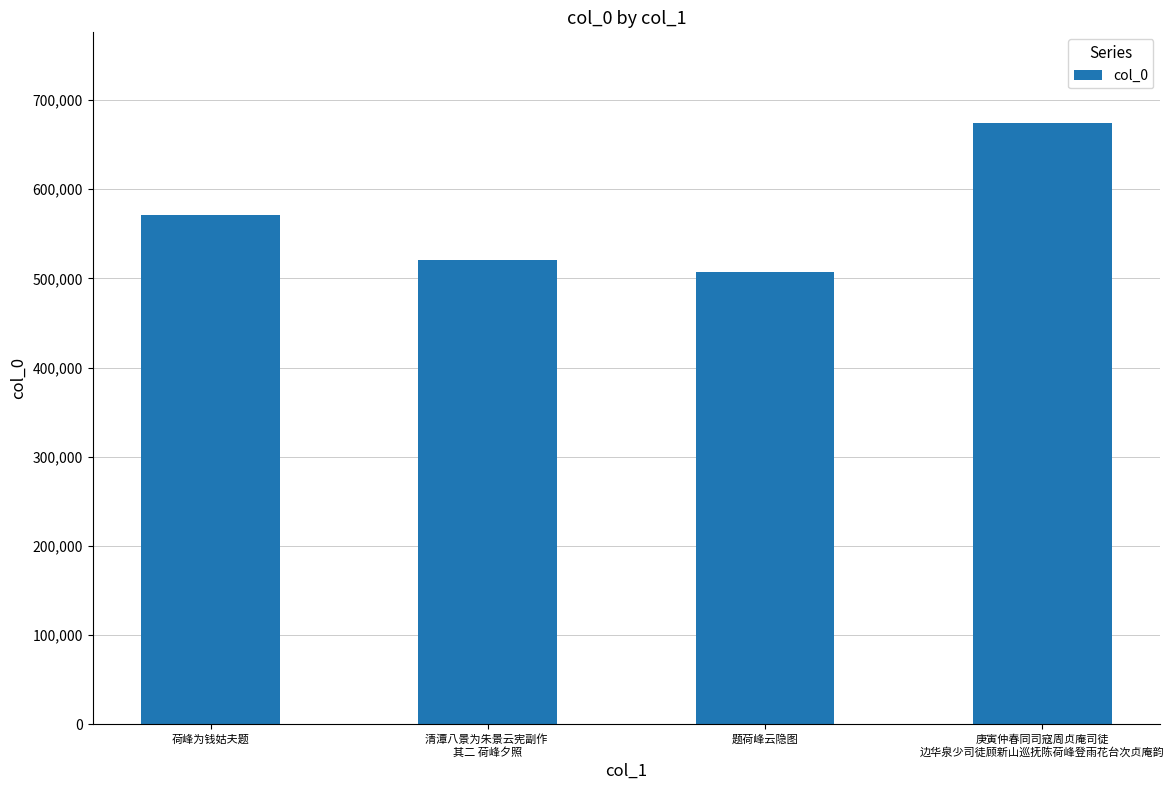

What position from the left is 题荷峰云隐图?

3